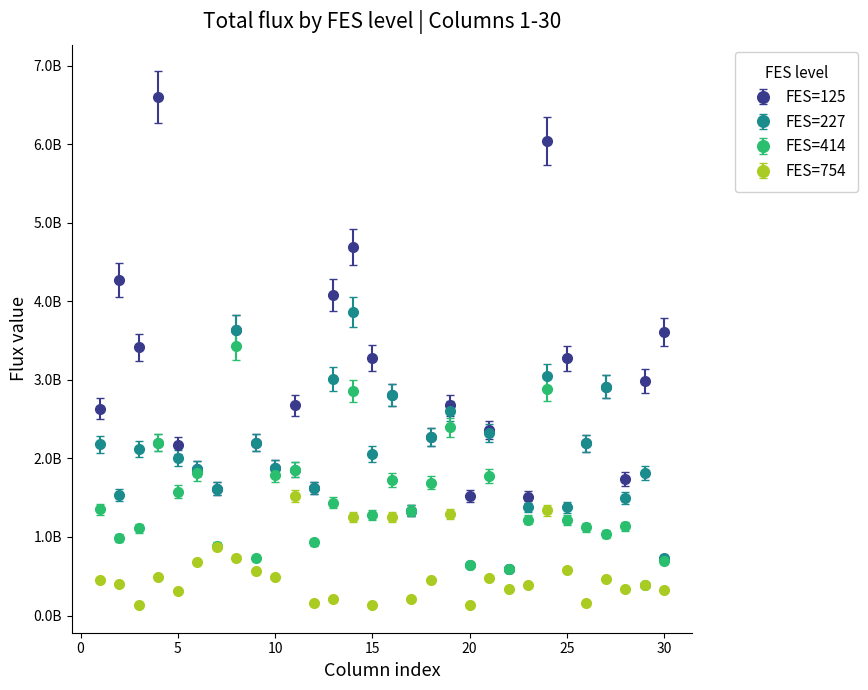

What are all the series names shown in the legend?

FES=125, FES=227, FES=414, FES=754